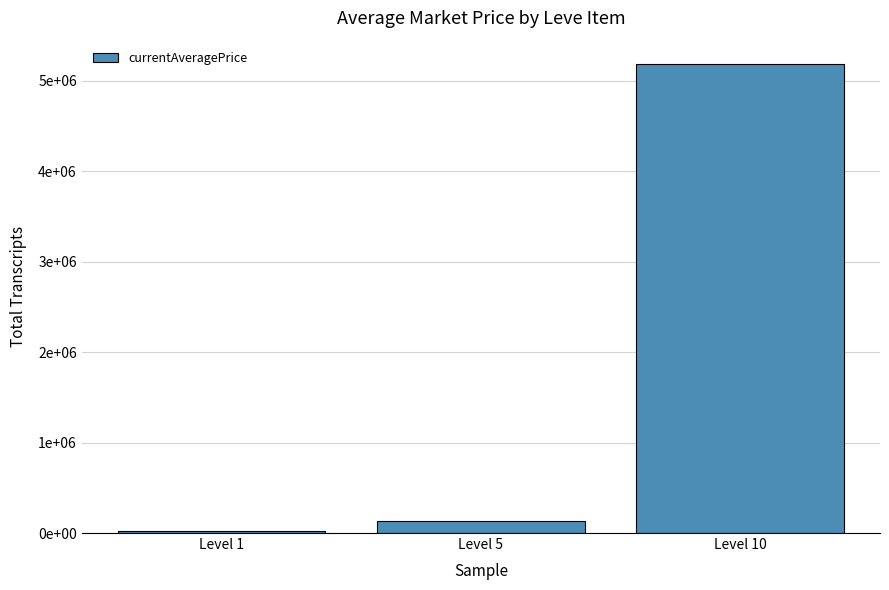

True or false: the data shows 29548 at Level 1.

False